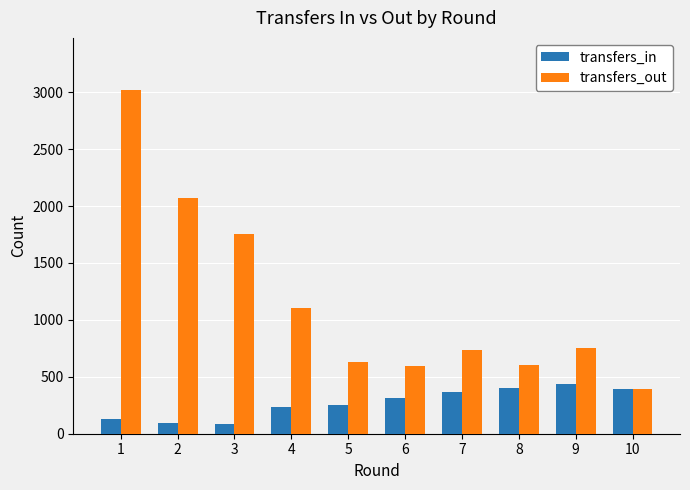

What is the difference between the second highest and second lowest values in the transfers_out series?

1478